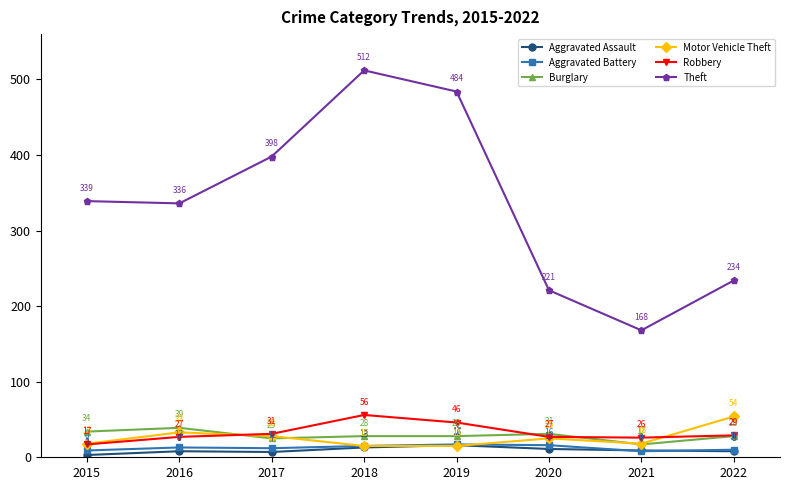

True or false: Aggravated Battery and Robbery cross at least once.

False